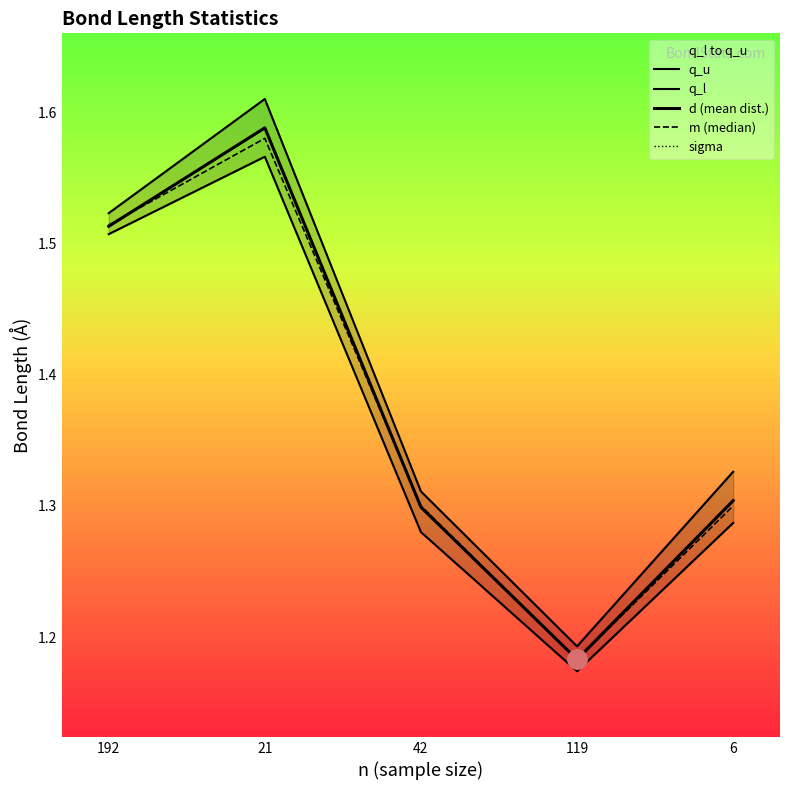

At which category does q_l reach its first local valley?

119